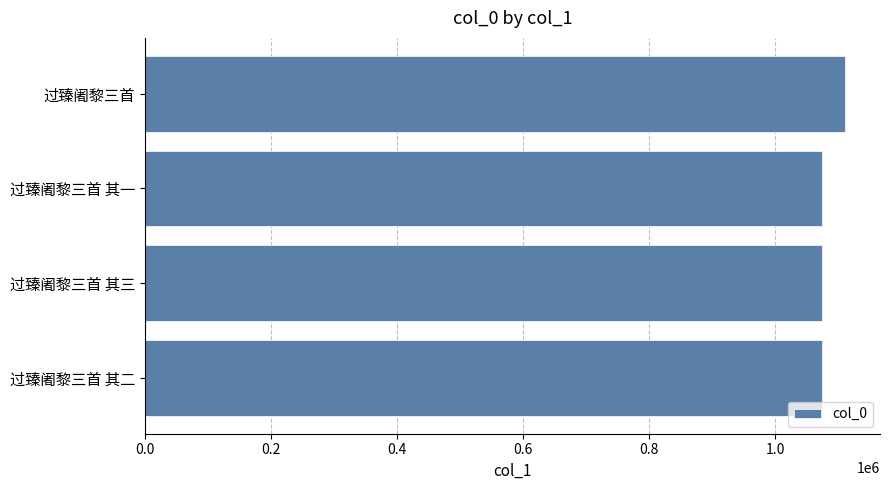

What value does the data have at 过臻阇黎三首 其三?

1073604